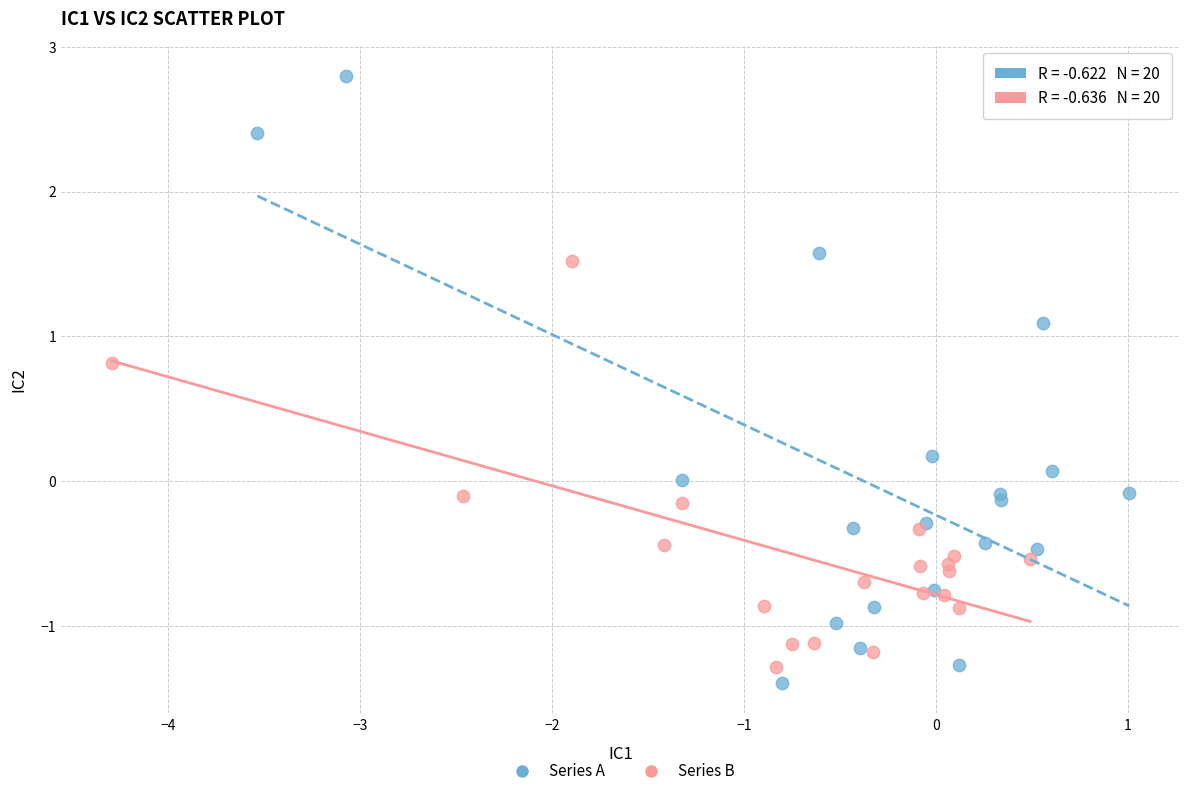

Which series contains the lowest Y value?

Series A